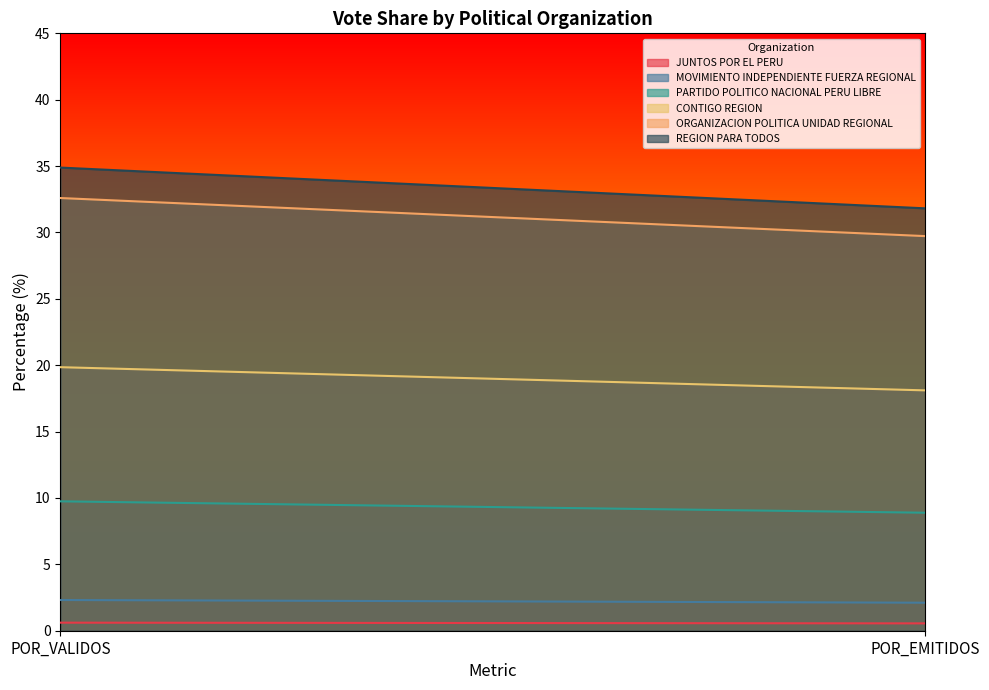

Which series has the widest spread of values?

REGION PARA TODOS